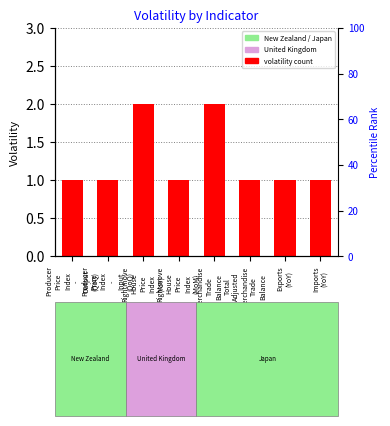

Rank the categories by value from lowest to highest.

Producer
Price
Index
-
Output
(QoQ), Producer
Price
Index
-
Input
(QoQ), Rightmove
House
Price
Index
(MoM), Adjusted
Merchandise
Trade
Balance, Exports
(YoY), Imports
(YoY), Rightmove
House
Price
Index
(YoY), Merchandise
Trade
Balance
Total